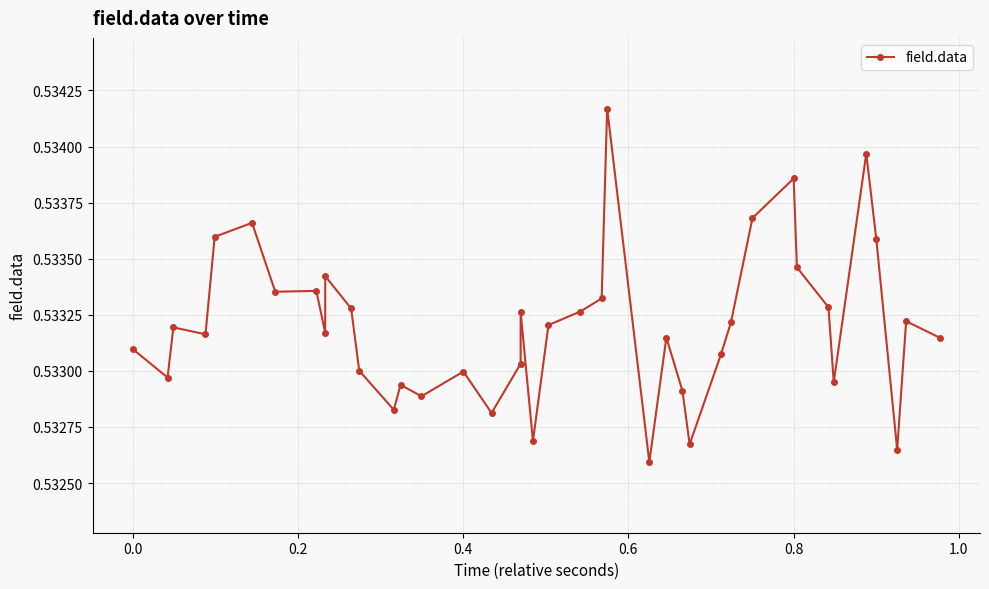

True or false: the data has more than 2 interior local peaks.

True